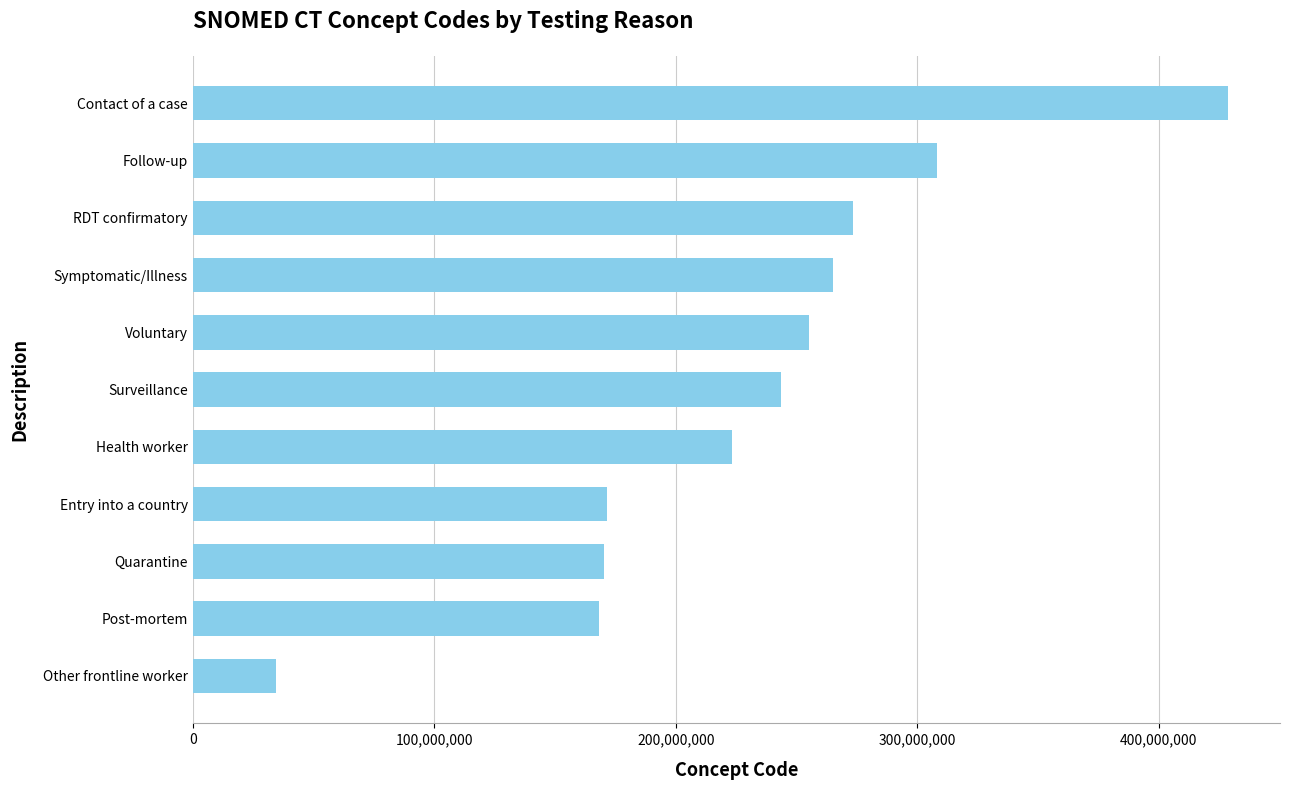

What is the average value?

231125732